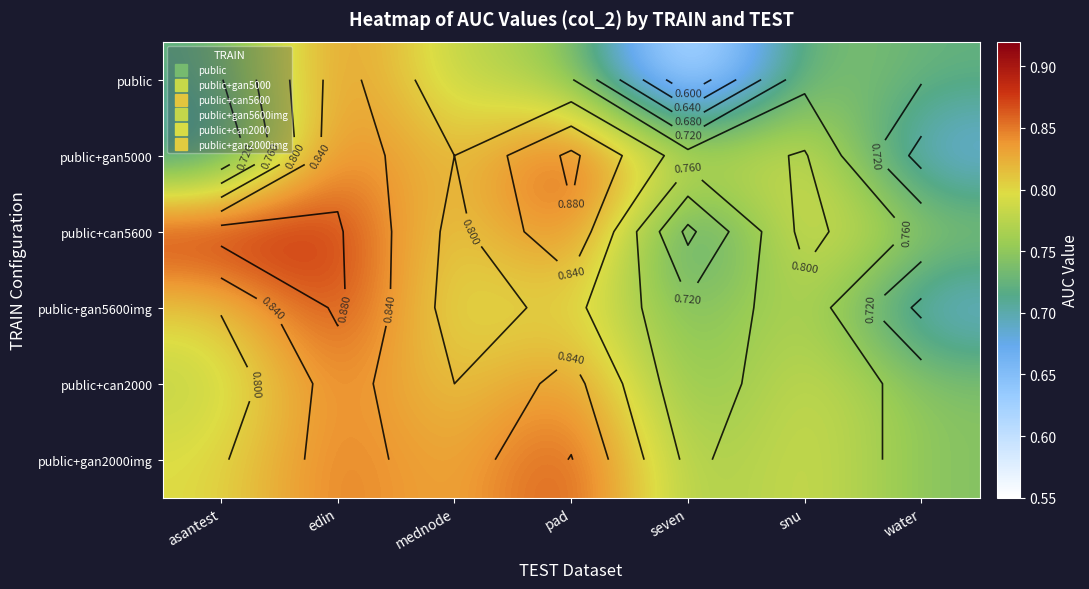

What is the smallest value displayed?

0.6